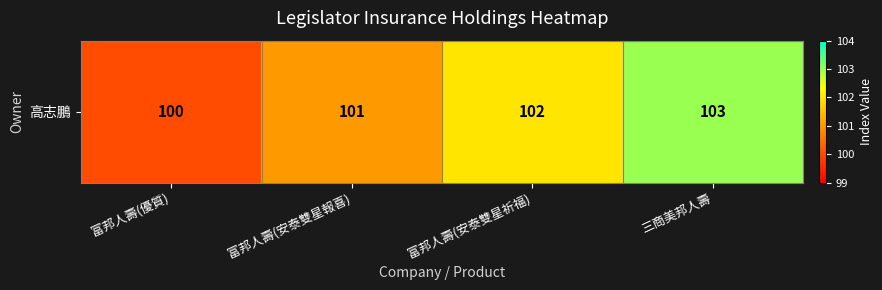

Which label corresponds to the largest value in the chart?

三商美邦人壽